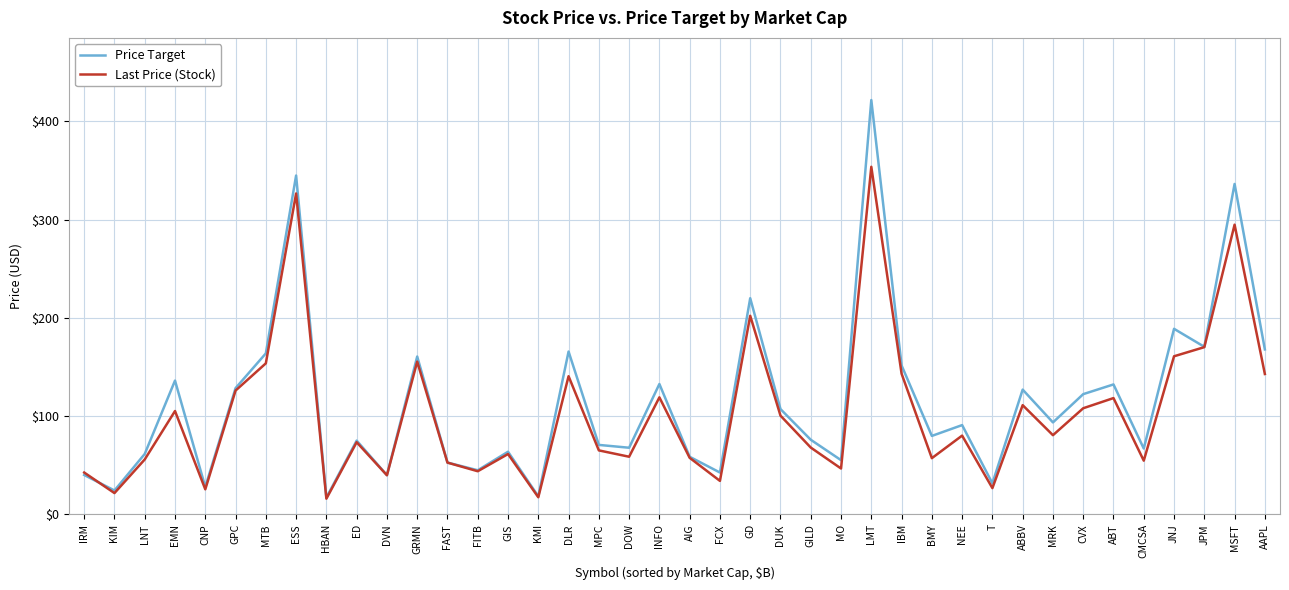

Which series has the widest spread of values?

Price Target